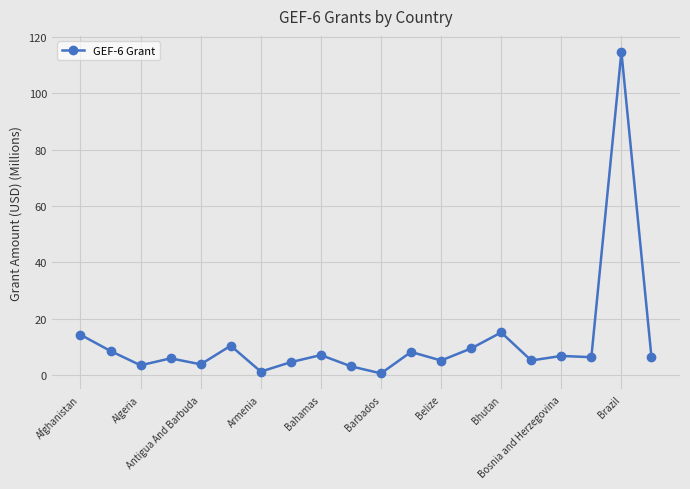

True or false: the data has more than 0 interior local peaks.

True